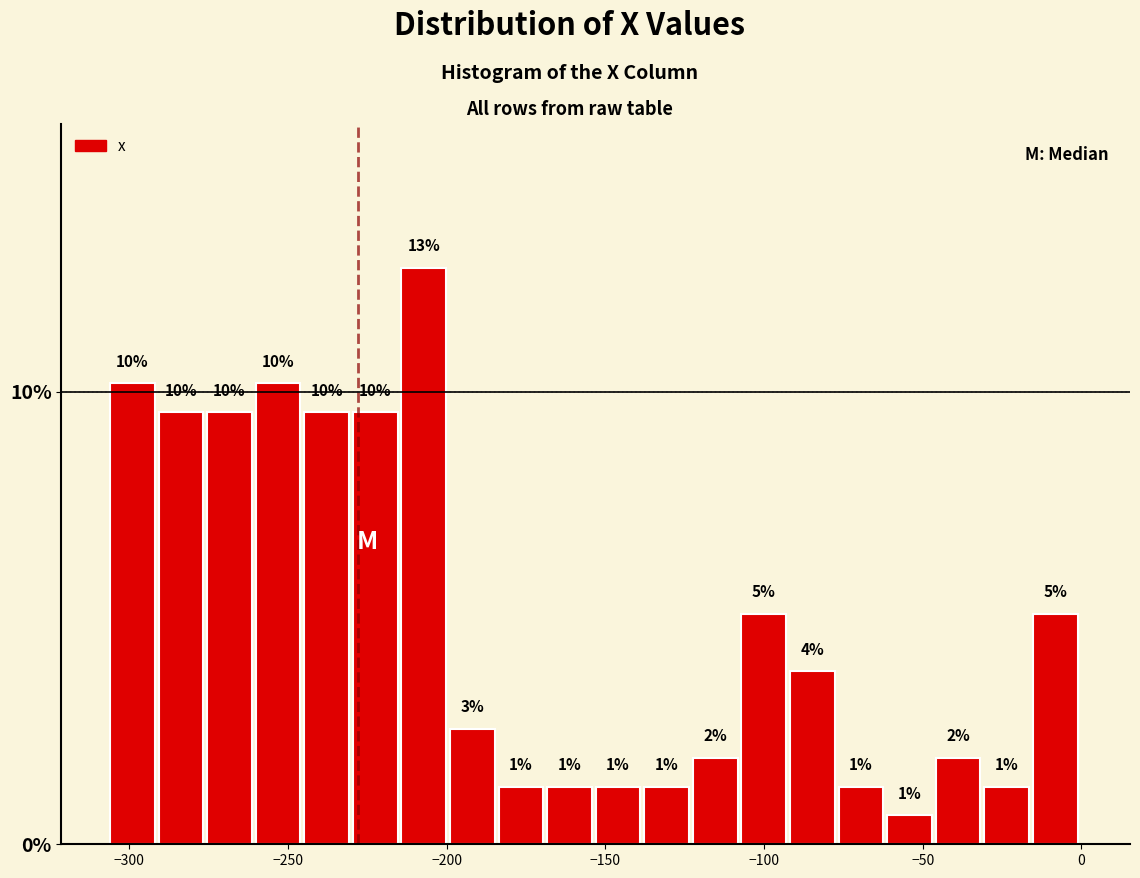

Around what value on the x-axis is the tallest bar? Give the approximate position of its centre, as read against the axis.

-205